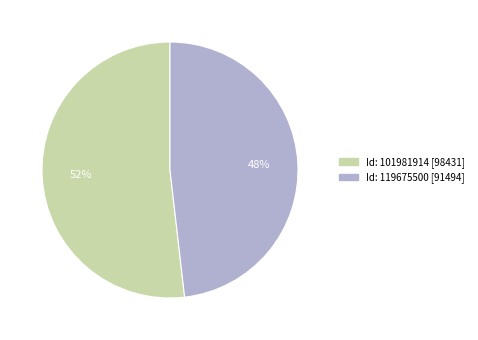

Does any single category account for the majority?

Yes